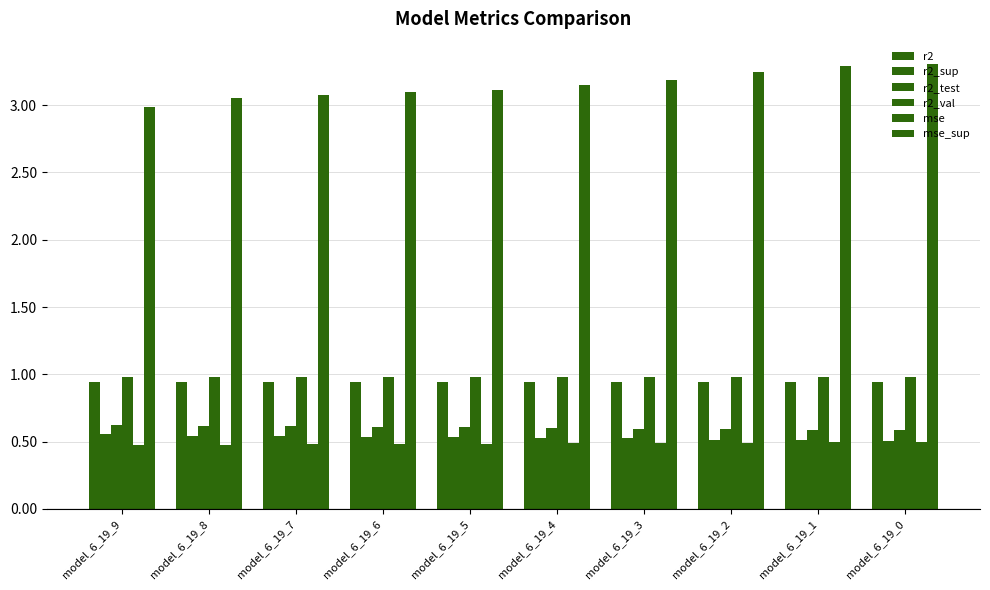

What value does the r2_test series have at model_6_19_4?

0.6